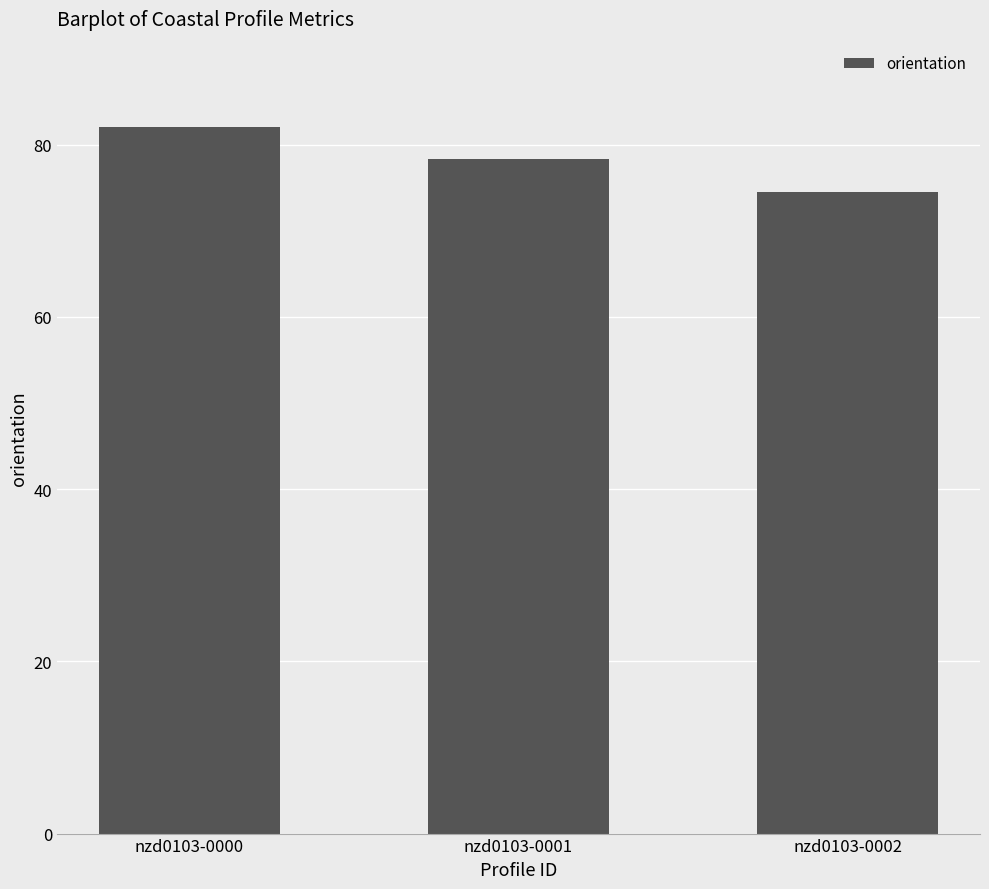

What is the maximum value shown in the chart?

82.1